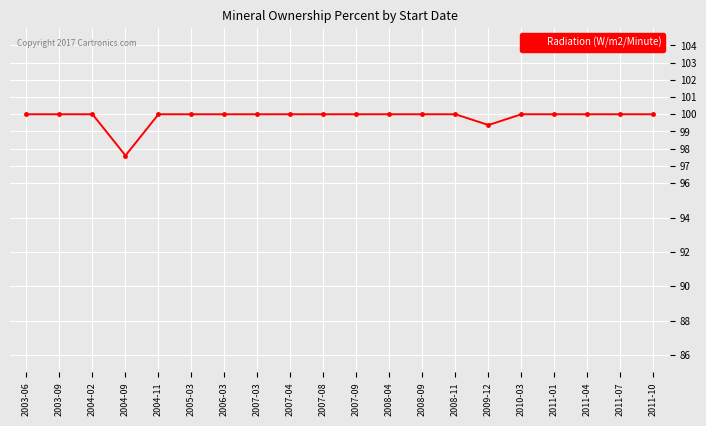

What is the value of the 18th point from the left?

100.0